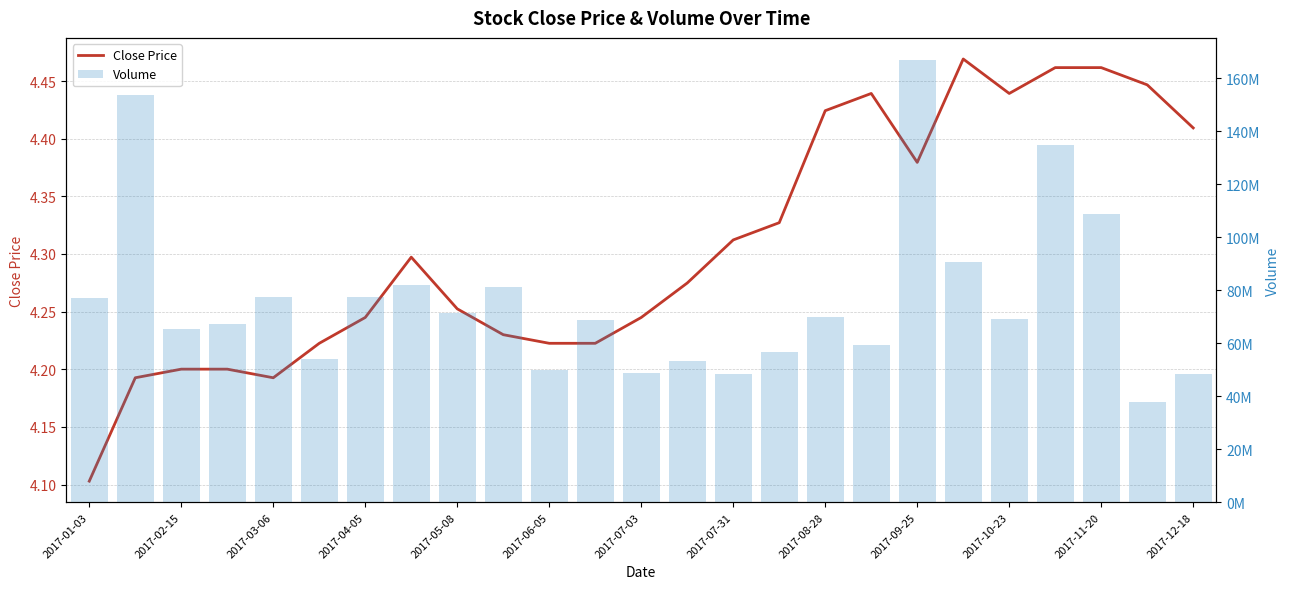

Count the number of categories in the chart.

25